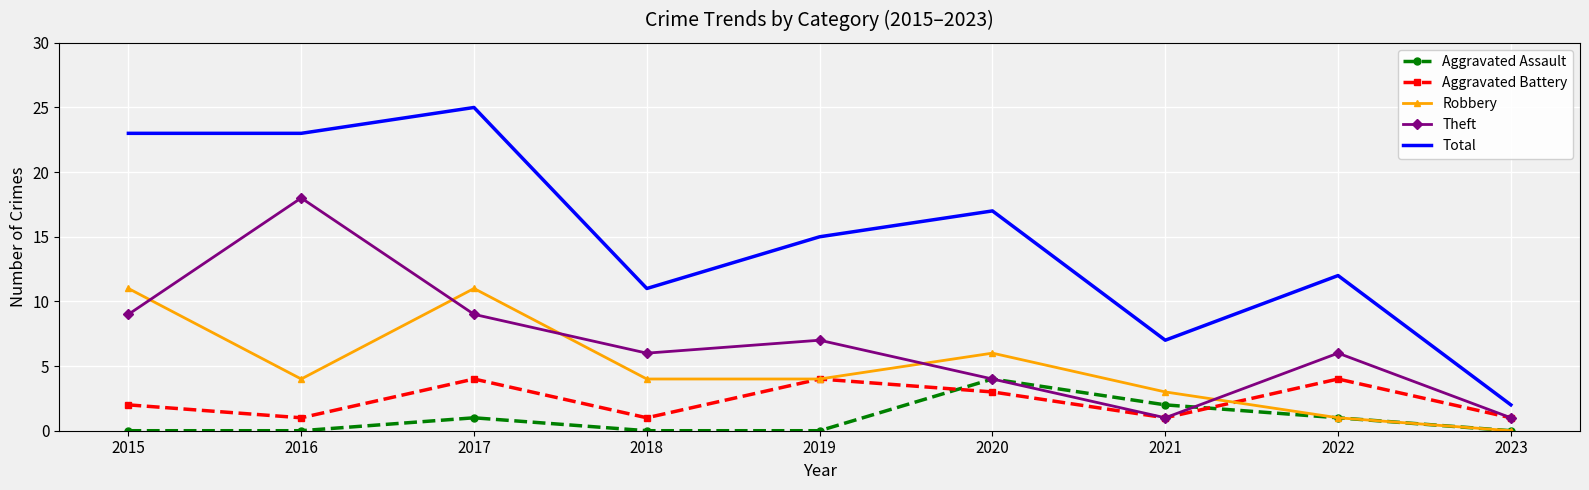

Reading left to right, what are all the values shown in this chart?

Aggravated Assault: 0	0	1	0	0	4	2	1	0
Aggravated Battery: 2	1	4	1	4	3	1	4	1
Robbery: 11	4	11	4	4	6	3	1	0
Theft: 9	18	9	6	7	4	1	6	1
Total: 23	23	25	11	15	17	7	12	2